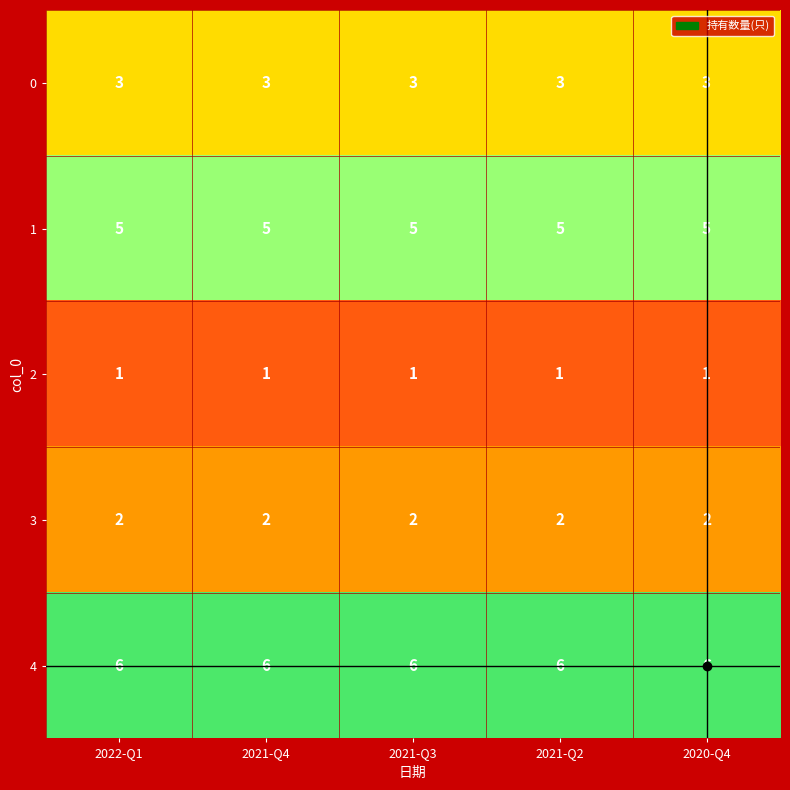

What value does the 0 series have at 2021-Q4?

3